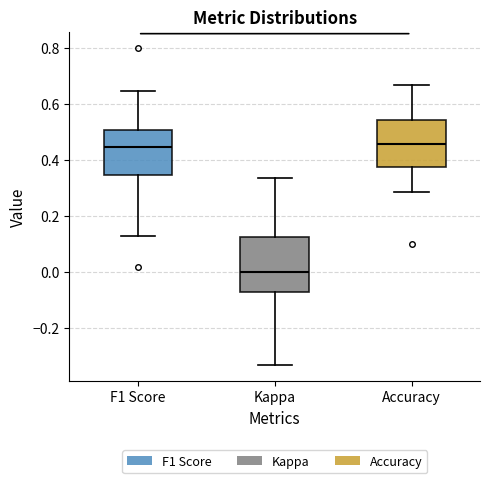

Where is the upper edge of the box for Accuracy on the y-axis? The values are not printed on the chart, so give them approximately, as read against the axis.

0.54